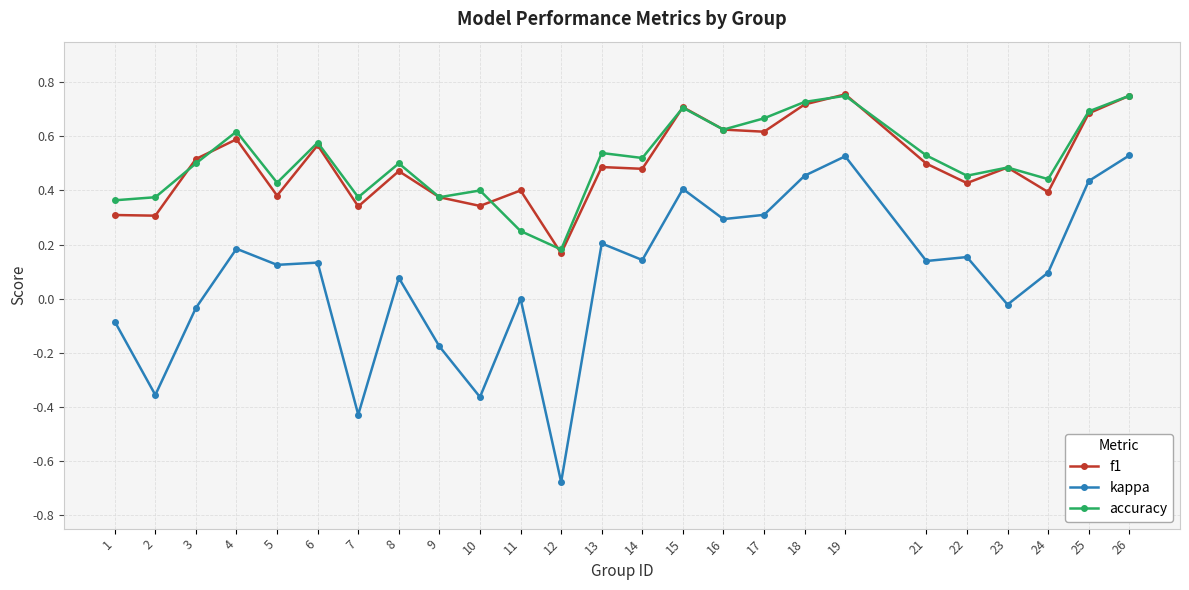

True or false: f1 and kappa cross at least once.

False